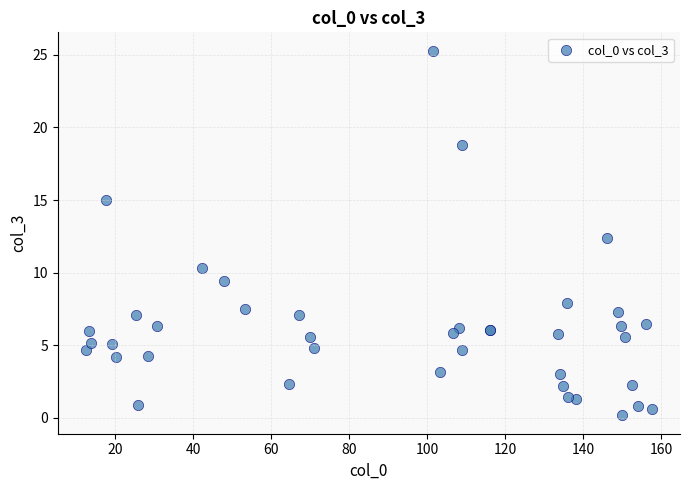

What Y value in the scatter plot is closest to 12?

12.4